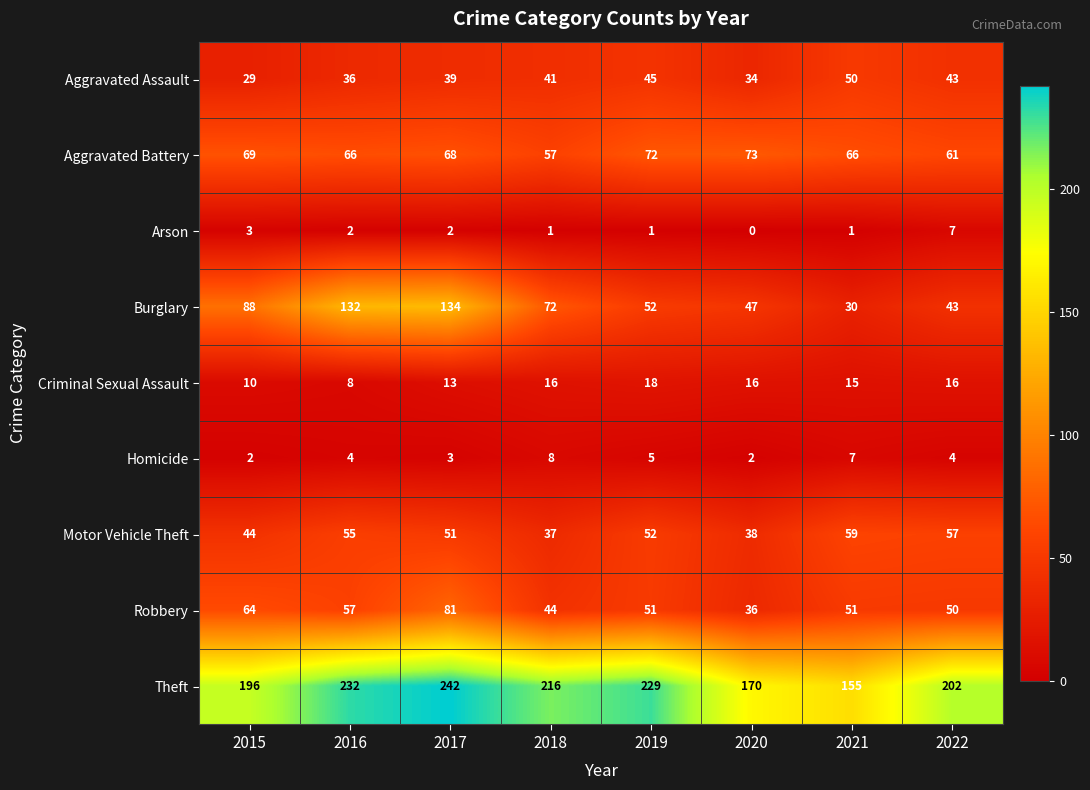

How many series are shown in this chart?

9